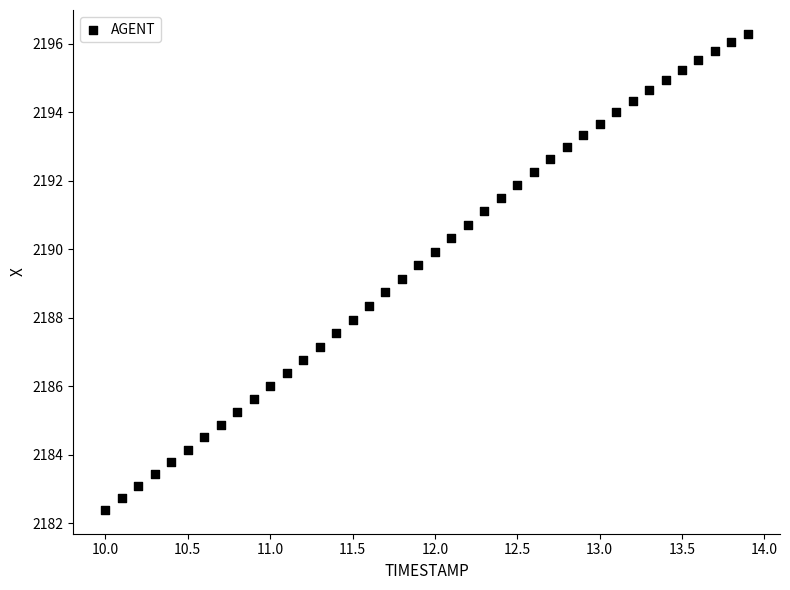

What is the range of Y values (max minus min)?

13.9